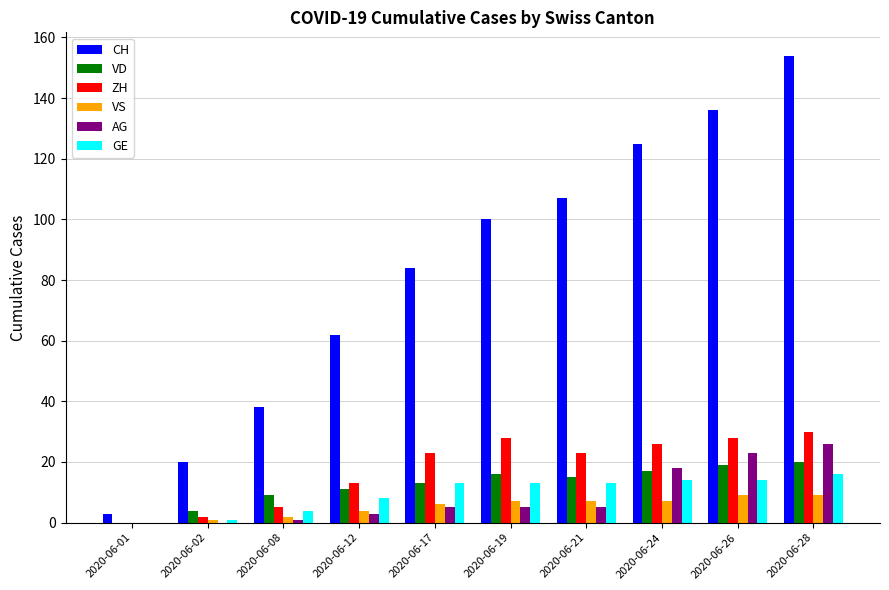

How many series are shown in this chart?

6